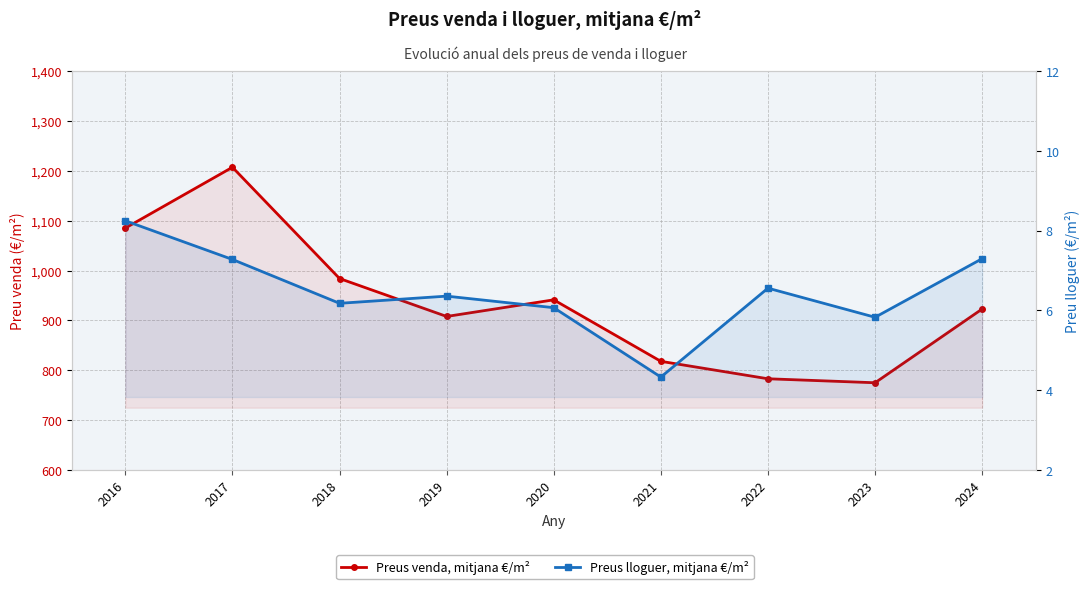

Reading left to right, extract all data points from this chart.

Preus venda, mitjana €/m²: 2016=1085.3	2017=1207.4	2018=984.1	2019=908.0	2020=941.4	2021=818.0	2022=783.0	2023=775.0	2024=923.0
Preus lloguer, mitjana €/m²: 2016=8.2	2017=7.3	2018=6.2	2019=6.4	2020=6.1	2021=4.3	2022=6.6	2023=5.8	2024=7.3